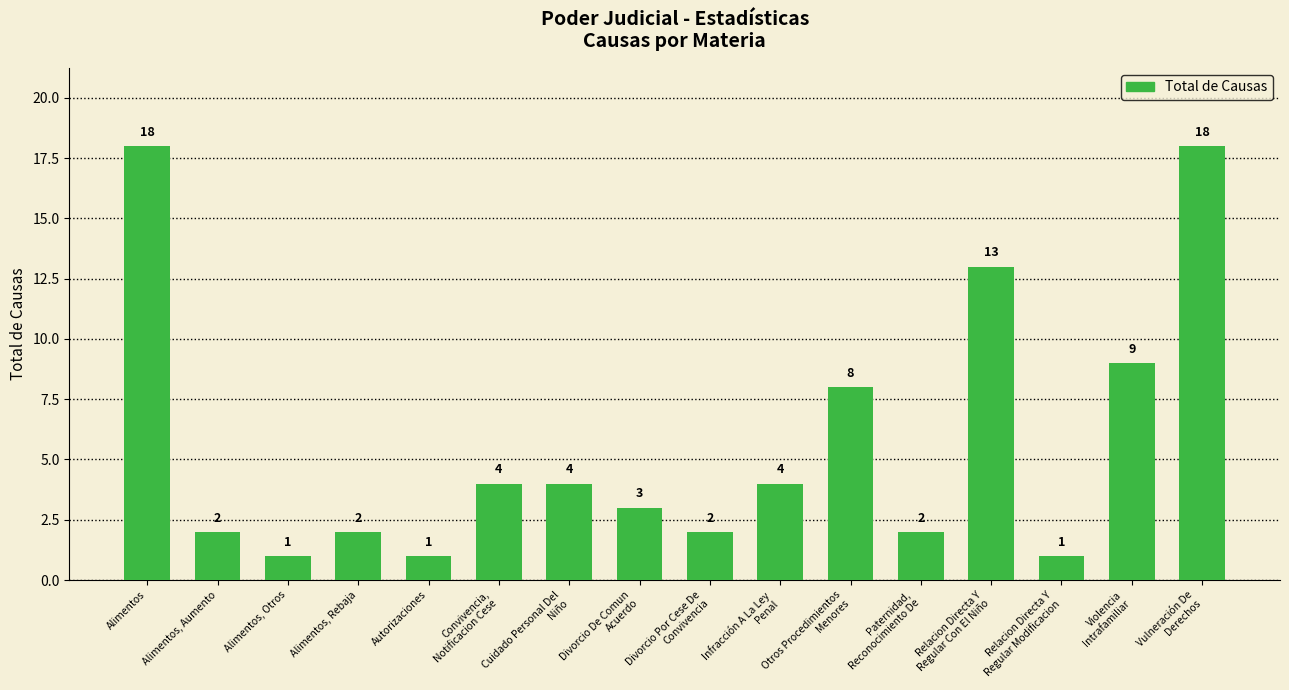

Reading left to right, transcribe all the data shown in this chart.

Alimentos=18	Alimentos, Aumento=2	Alimentos, Otros=1	Alimentos, Rebaja=2	Autorizaciones=1	Convivencia,
Notificacion Cese=4	Cuidado Personal Del
Niño=4	Divorcio De Comun
Acuerdo=3	Divorcio Por Cese De
Convivencia=2	Infracción A La Ley
Penal=4	Otros Procedimientos
Menores=8	Paternidad,
Reconocimiento De=2	Relacion Directa Y
Regular Con El Niño=13	Relacion Directa Y
Regular Modificacion=1	Violencia
Intrafamiliar=9	Vulneración De
Derechos=18